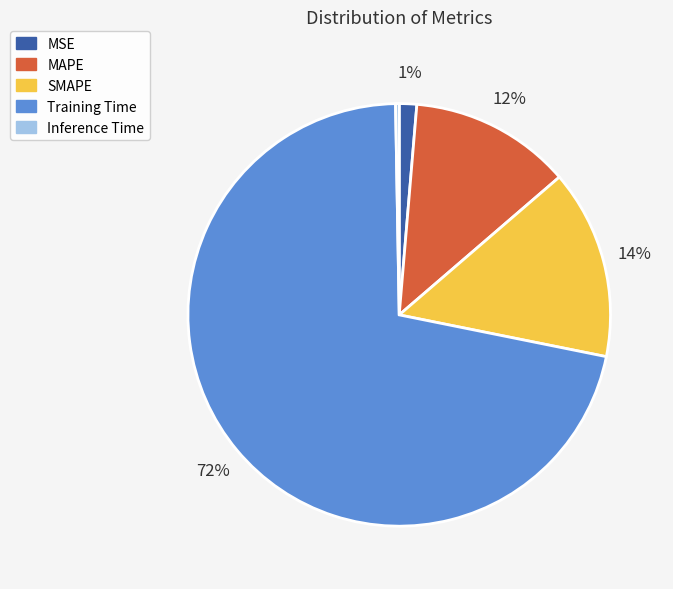

The MAPE slice represents 12% of the pie. True or false?

True